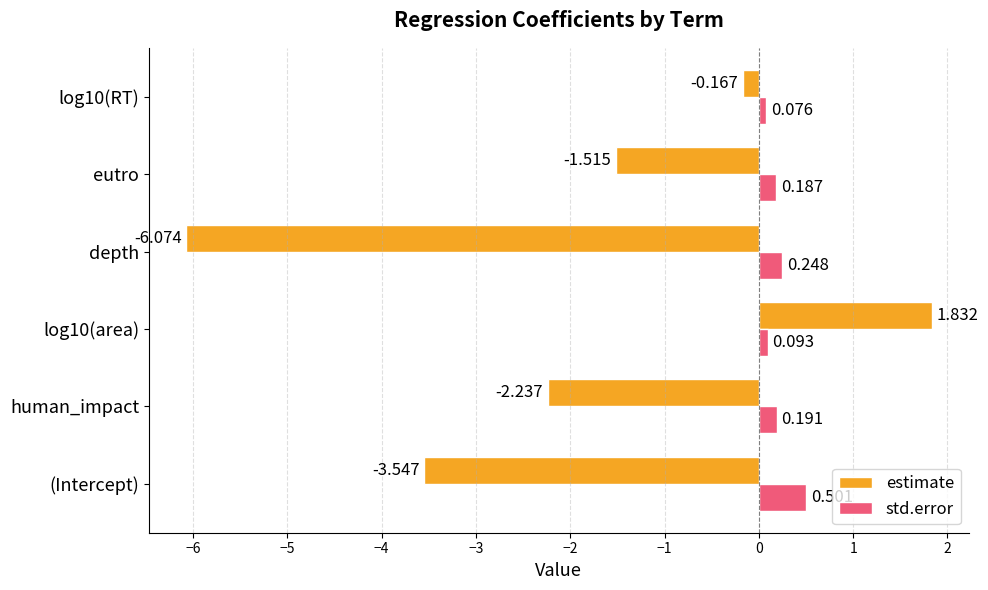

At which category does the chart reach its minimum across all series?

depth